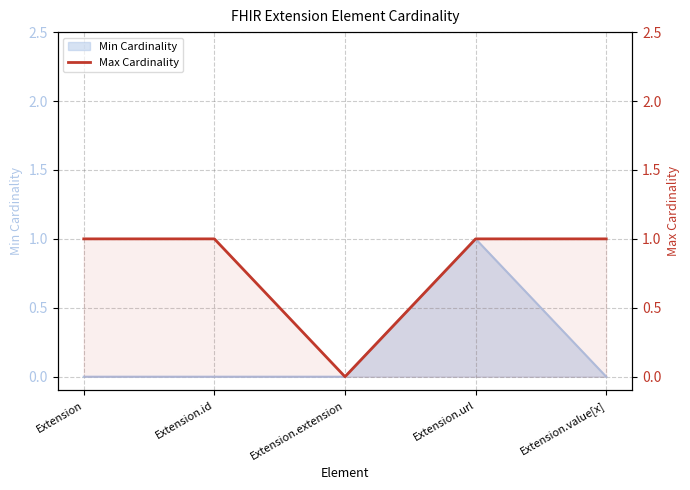

What is the value of the 2nd point from the left?

1